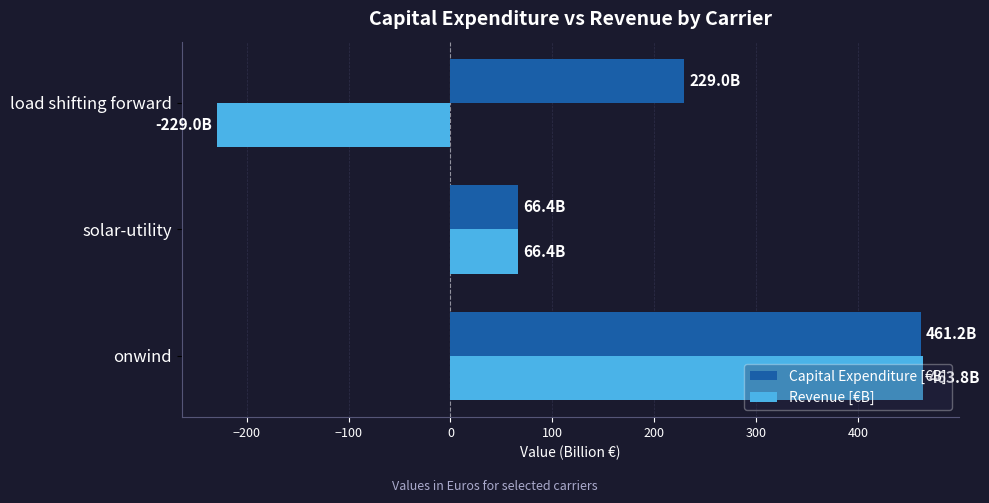

List the series in order of their overall mean, highest first.

Capital Expenditure [€B], Revenue [€B]